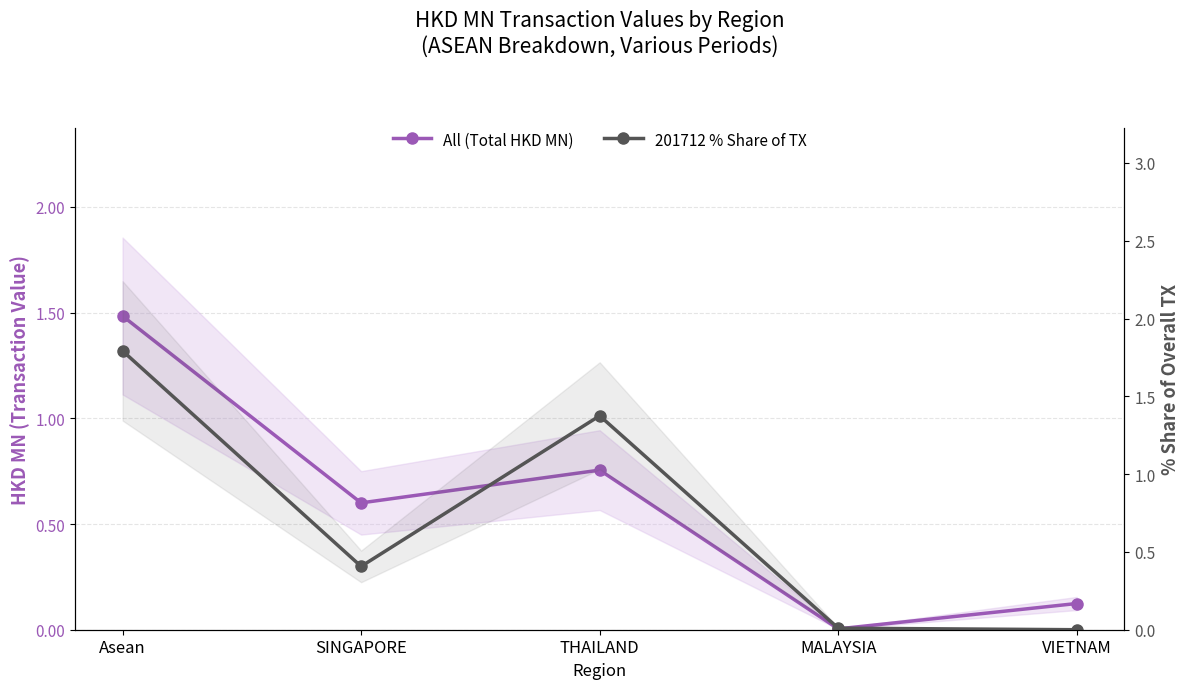

At which category is the sum across all series the highest?

Asean